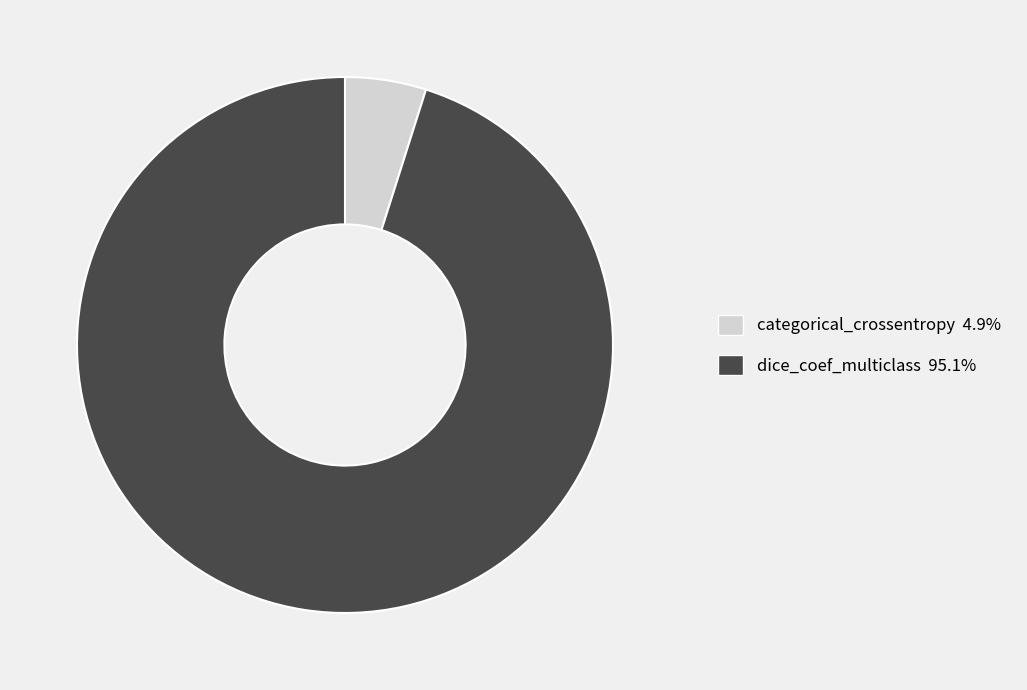

Which category accounts for the majority?

dice_coef_multiclass